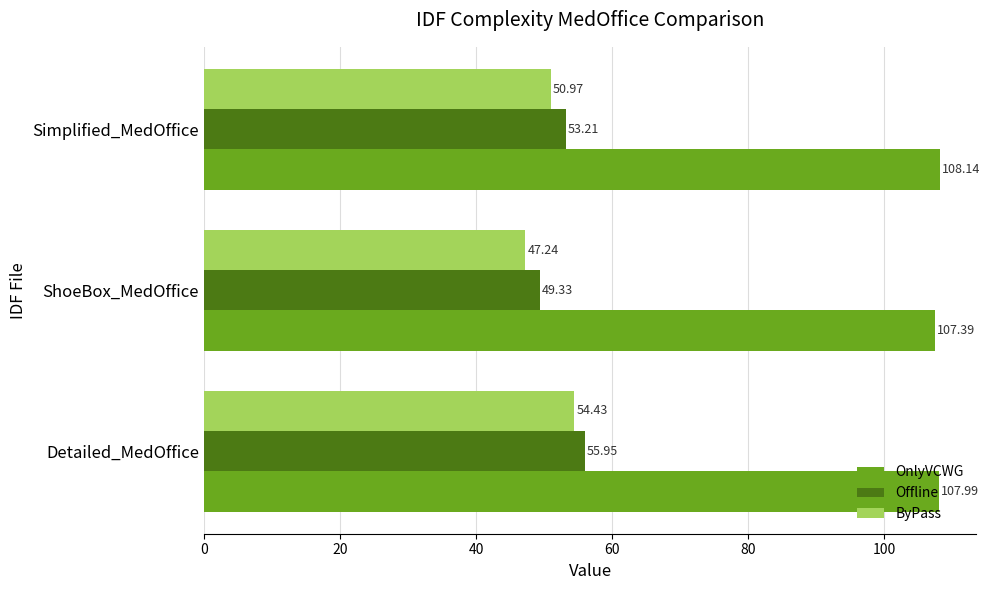

What is the maximum value shown in the chart?

108.1